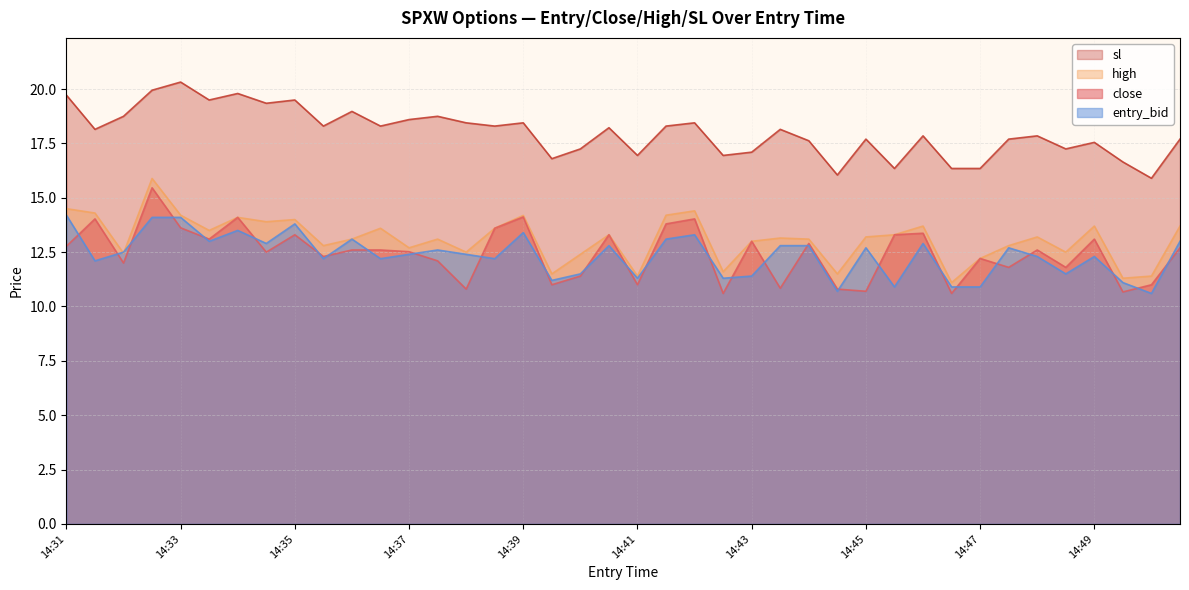

At which label does close first exceed 12?

14:31